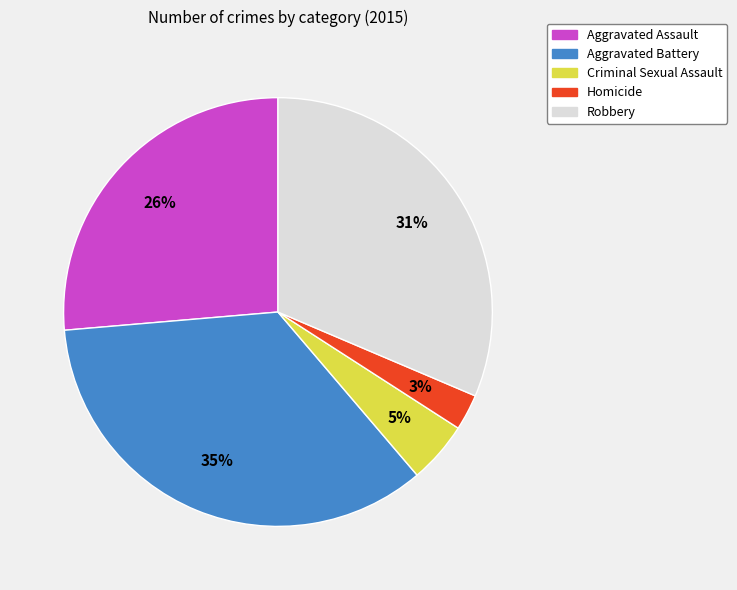

Combined, do Criminal Sexual Assault and Aggravated Battery account for over 50%?

No